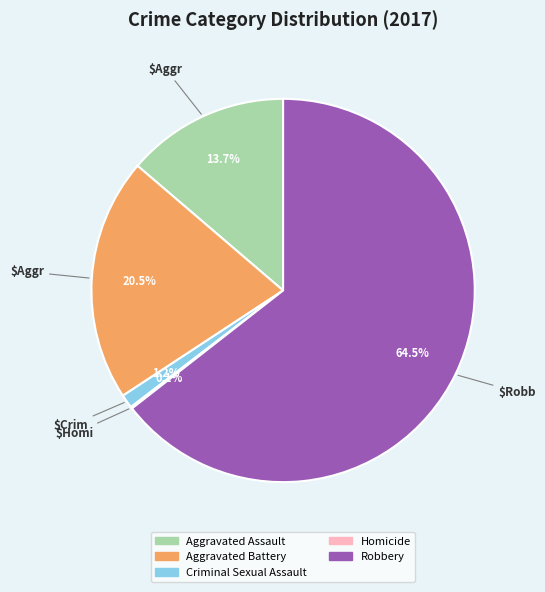

Which category has the biggest portion of the pie?

Robbery